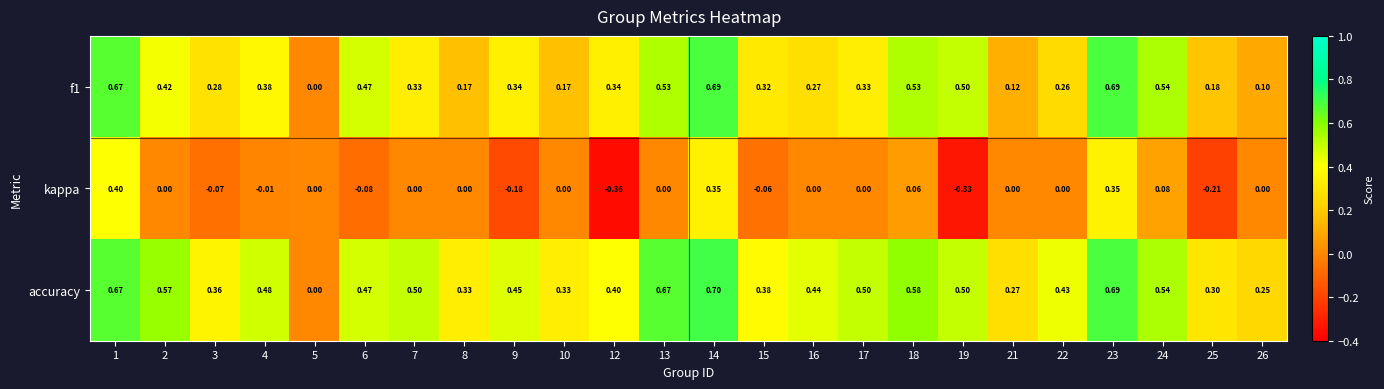

Which label corresponds to the smallest value in the chart?

12